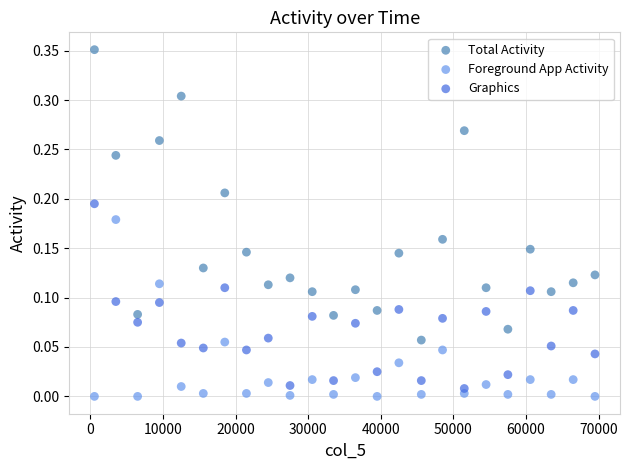

Which series has the widest spread of Y values?

Total Activity